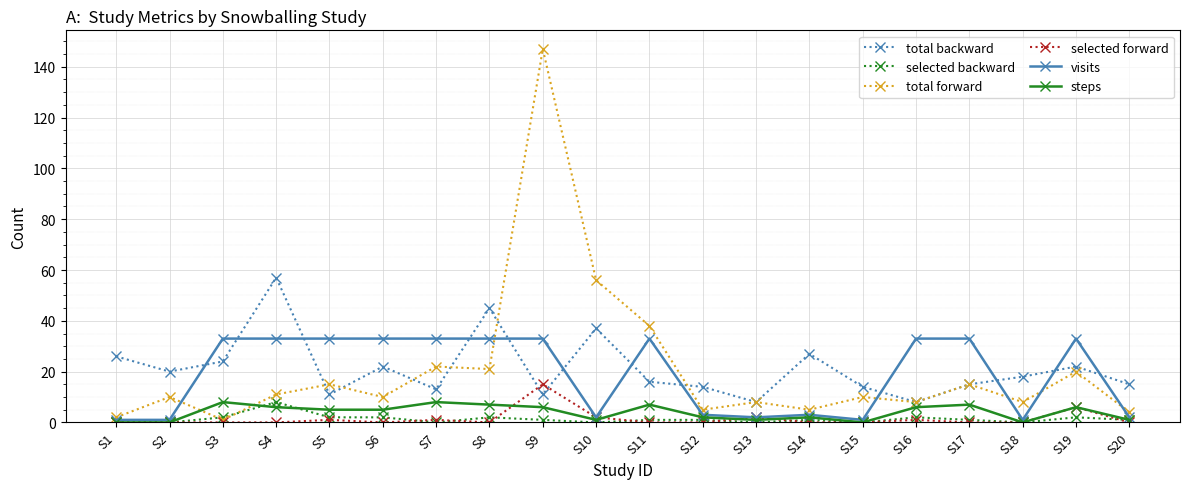

Is it true that total forward equals 13 at S16?

False